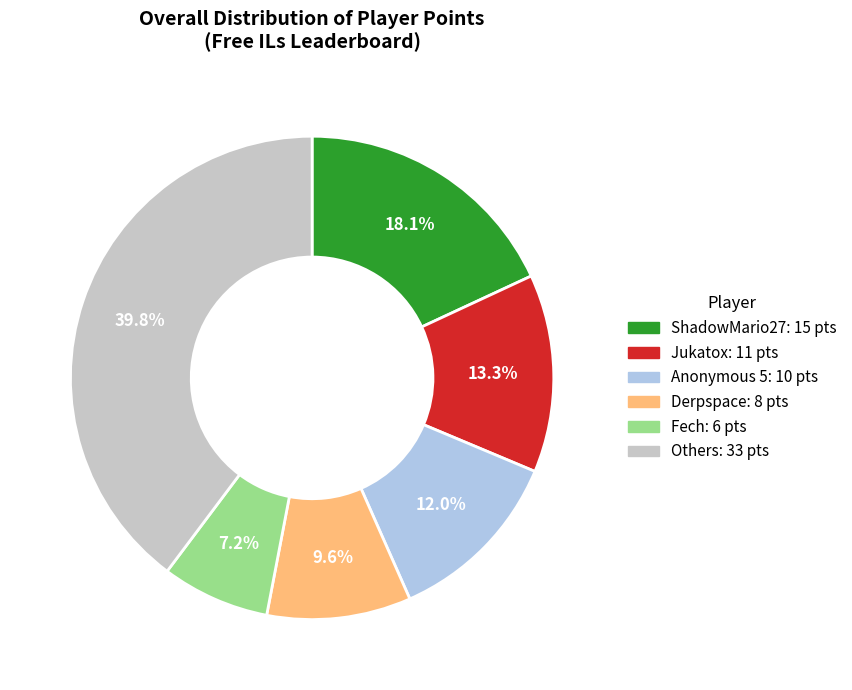

Is there any slice that represents more than half of the pie?

No